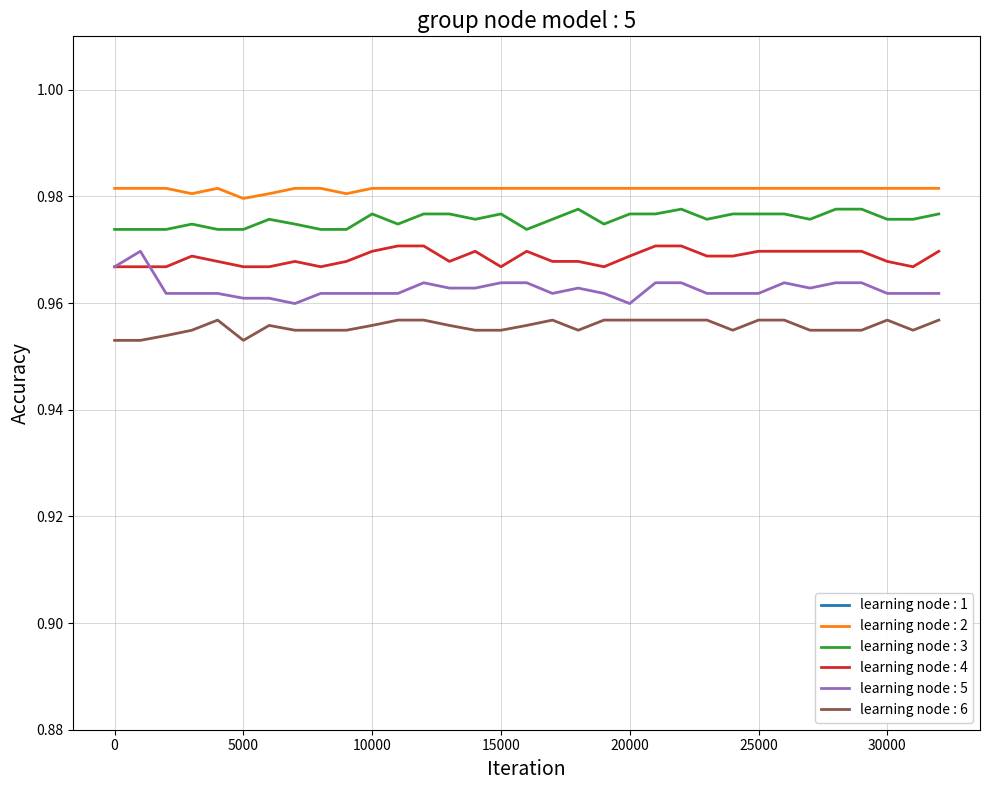

Which has a higher value, 11000 or 5000?

11000